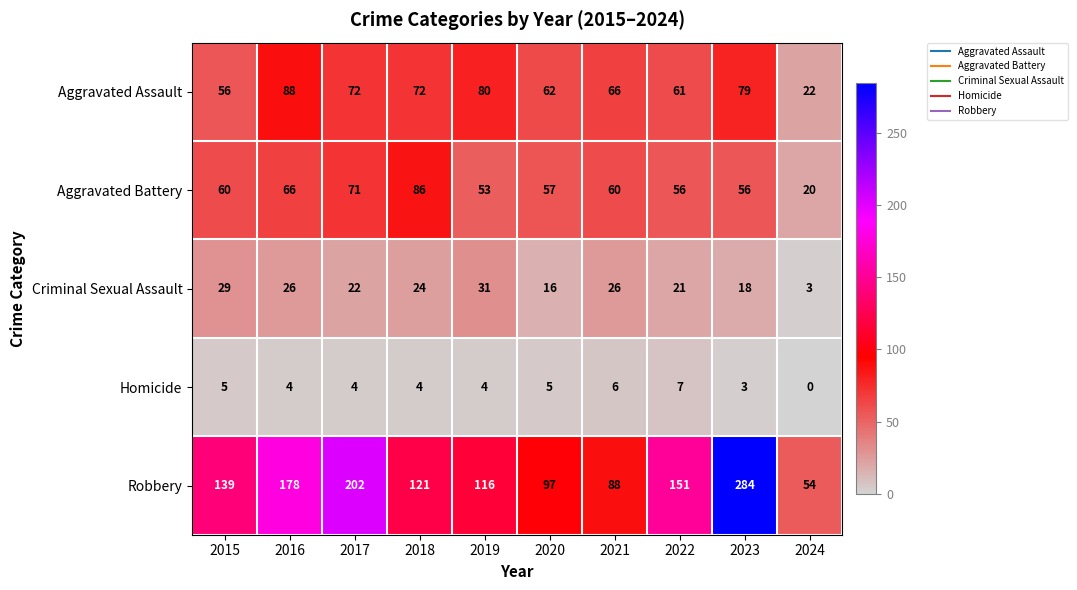

Is it true that Robbery equals 247 at 2022?

False